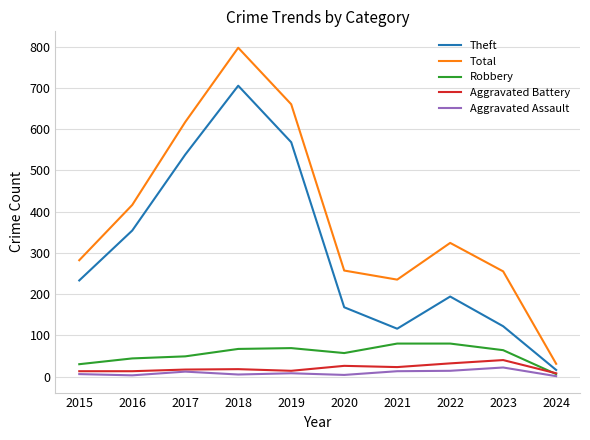

Which category has the highest value in the Theft series?

2018